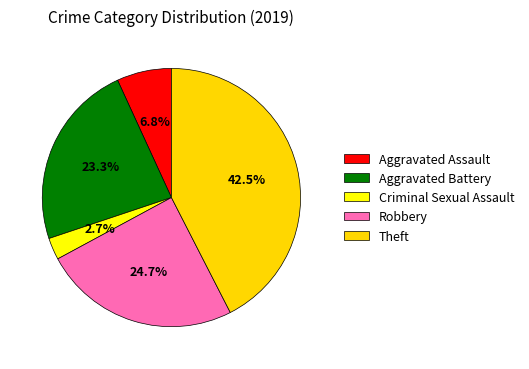

Does any single category account for the majority?

No